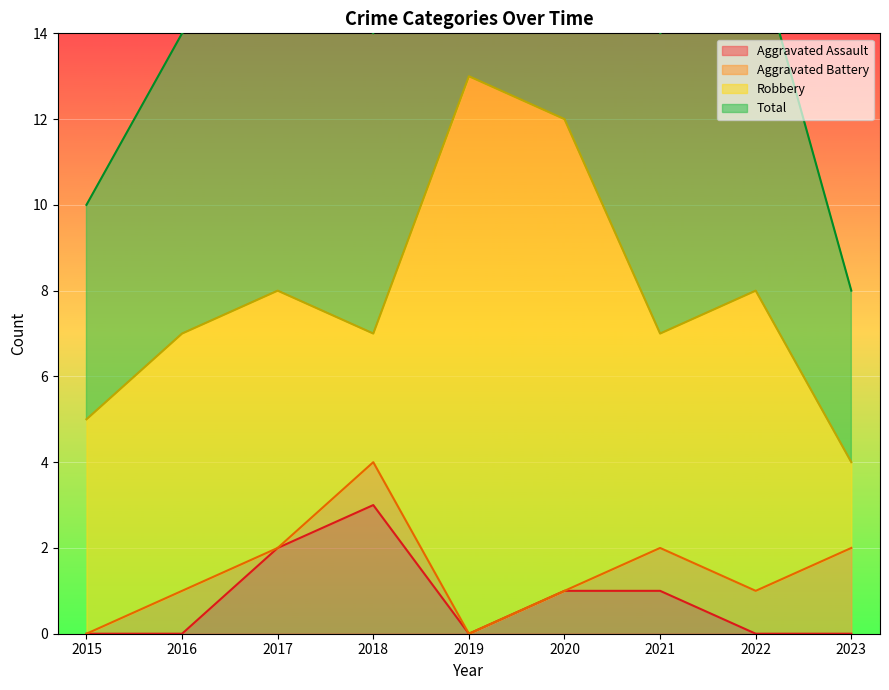

At which label does Aggravated Assault reach its peak?

2018